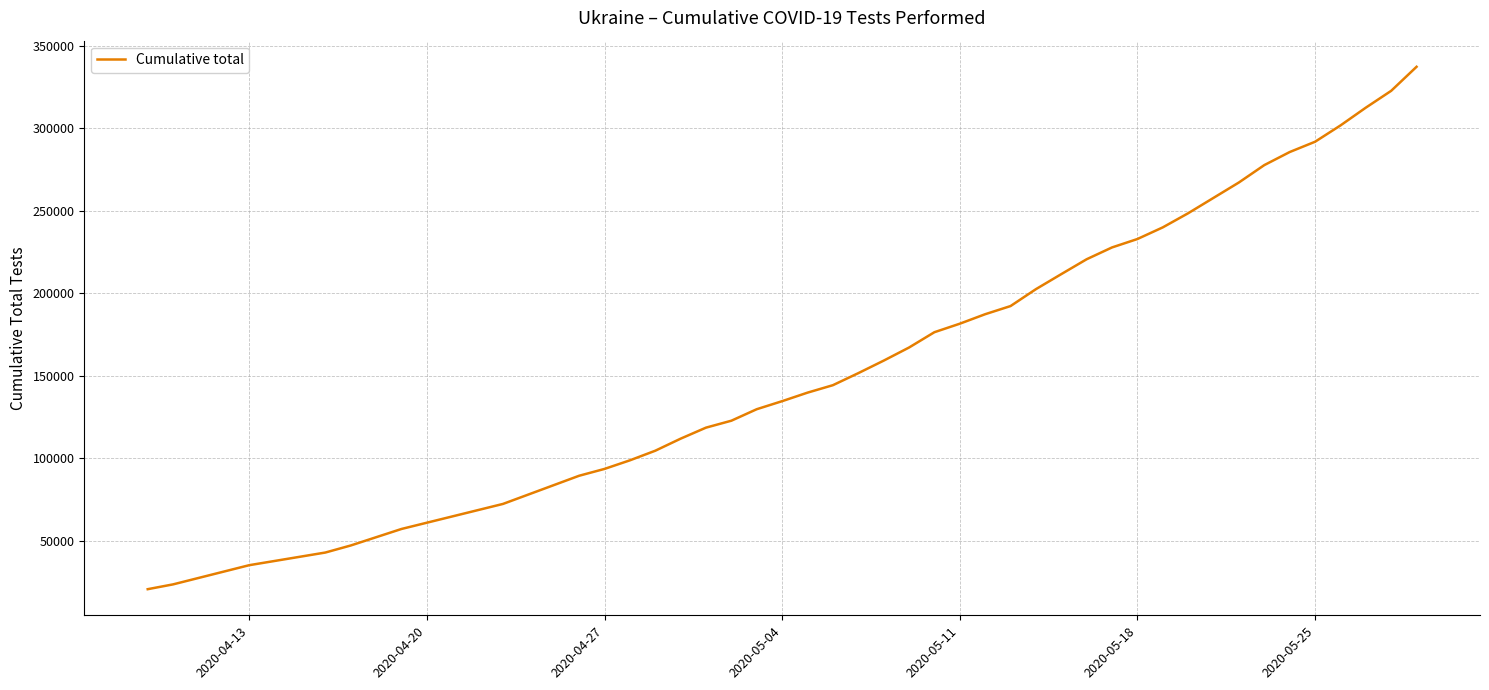

What is the difference between the maximum and minimum values?

316710